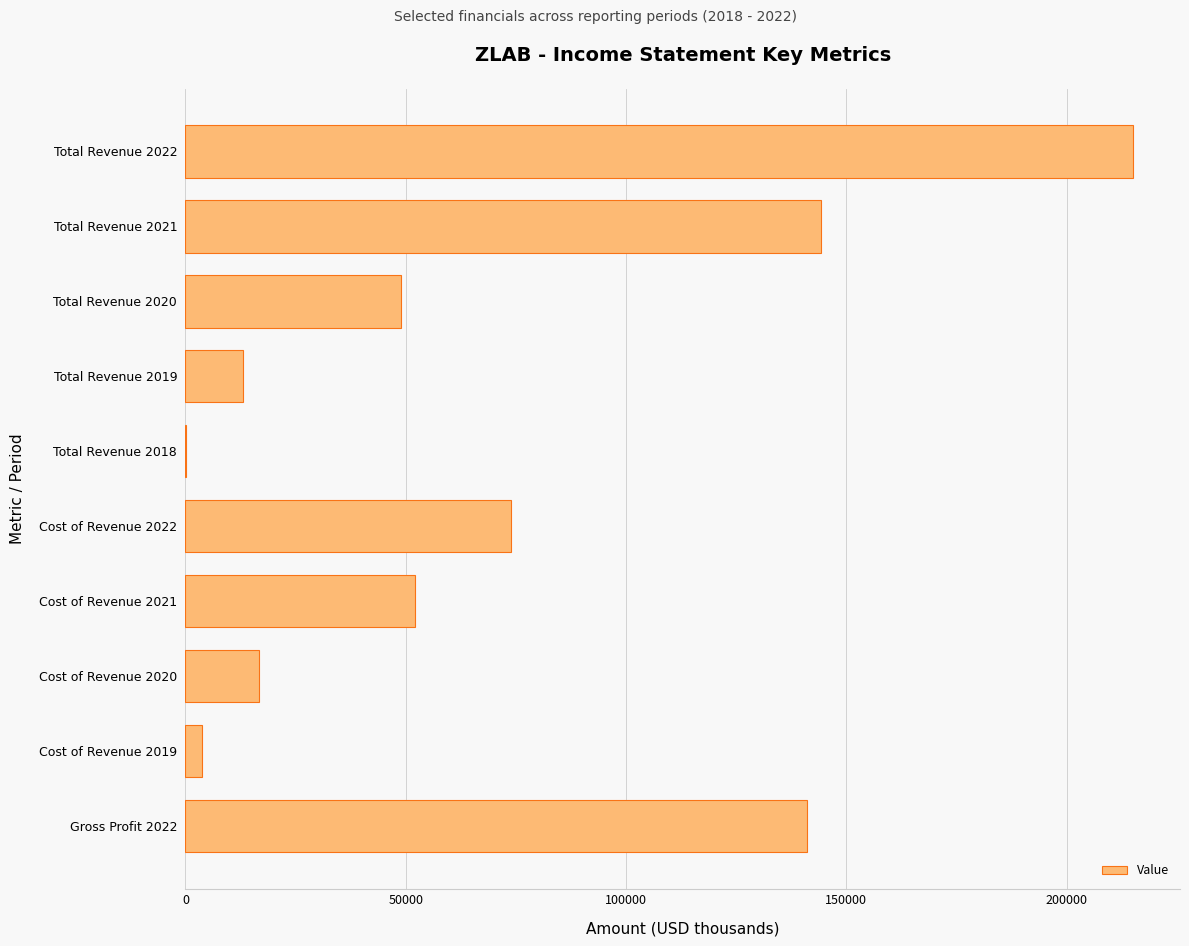

What is the maximum value shown in the chart?

215000